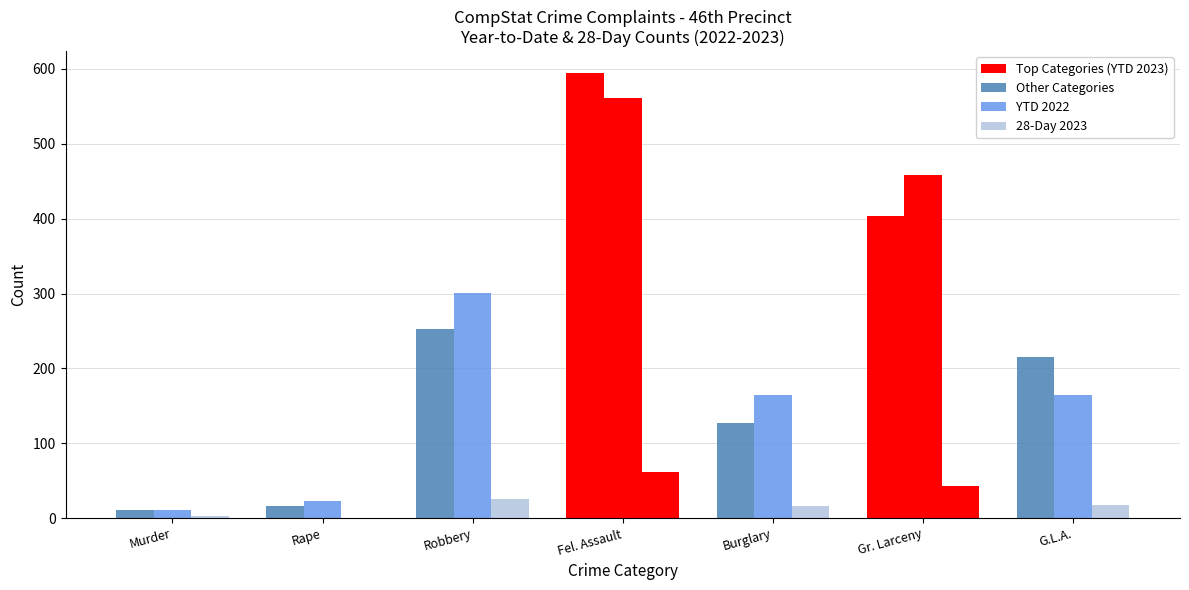

How many groups of bars are there?

7